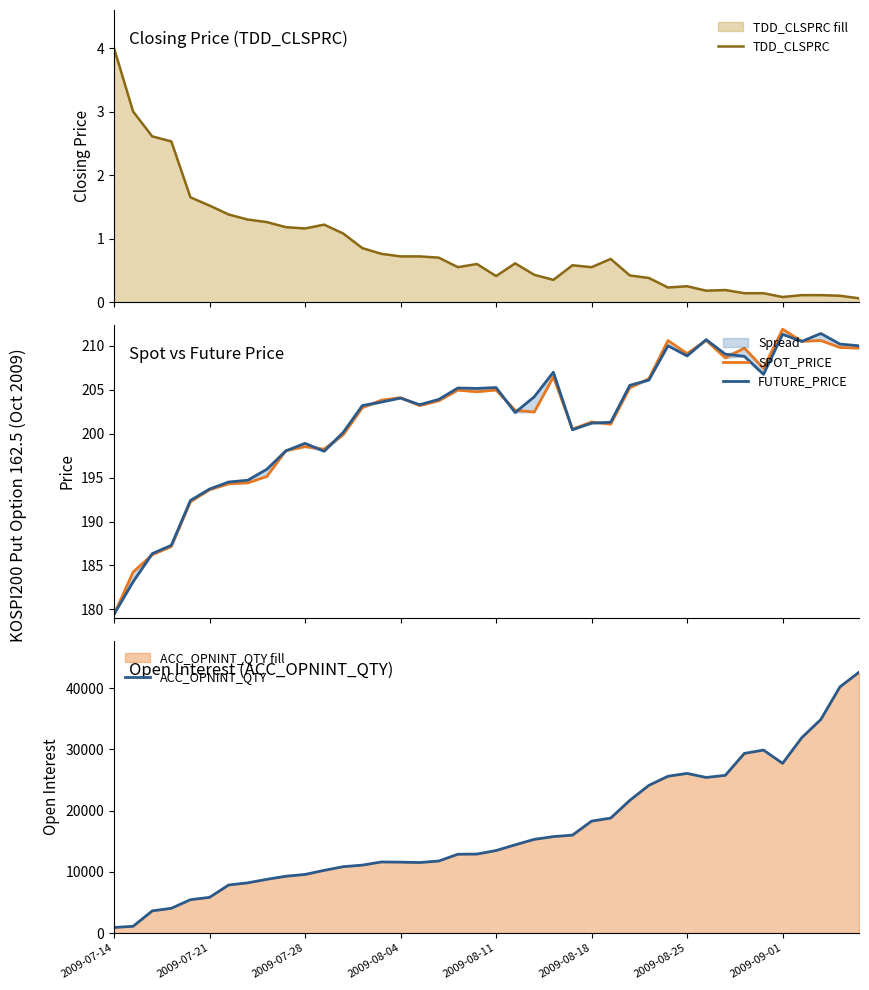

At which category does ACC_OPNINT_QTY reach its first local valley?

16